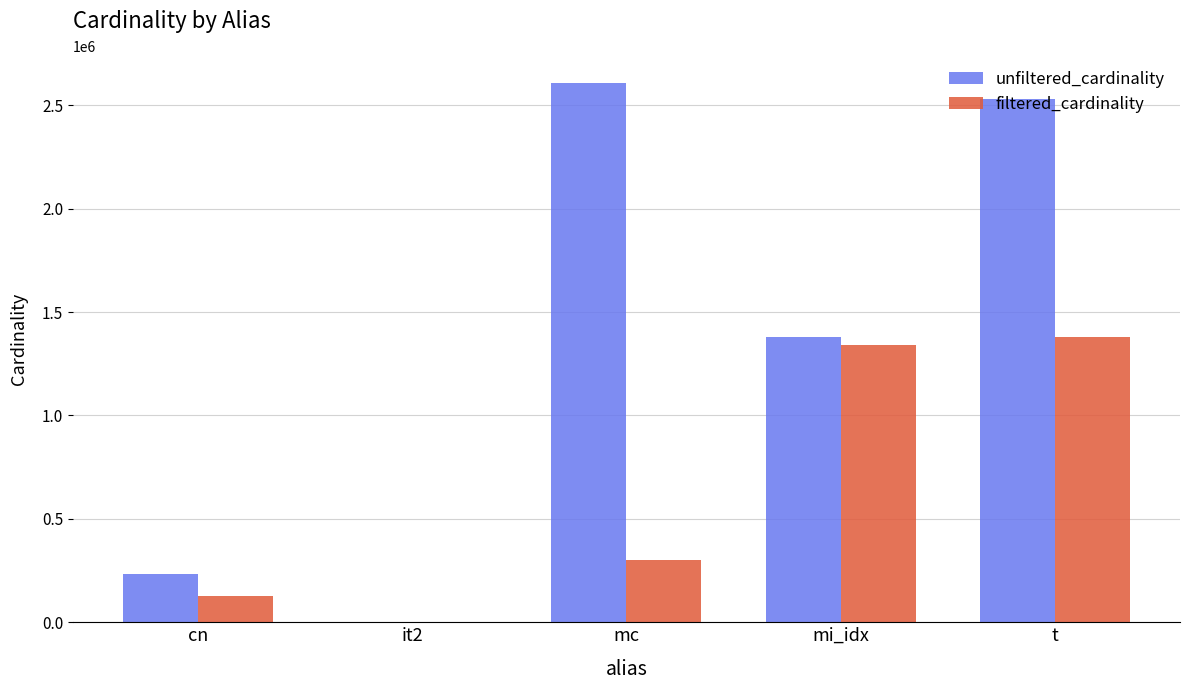

Which series has the largest total across all categories?

unfiltered_cardinality